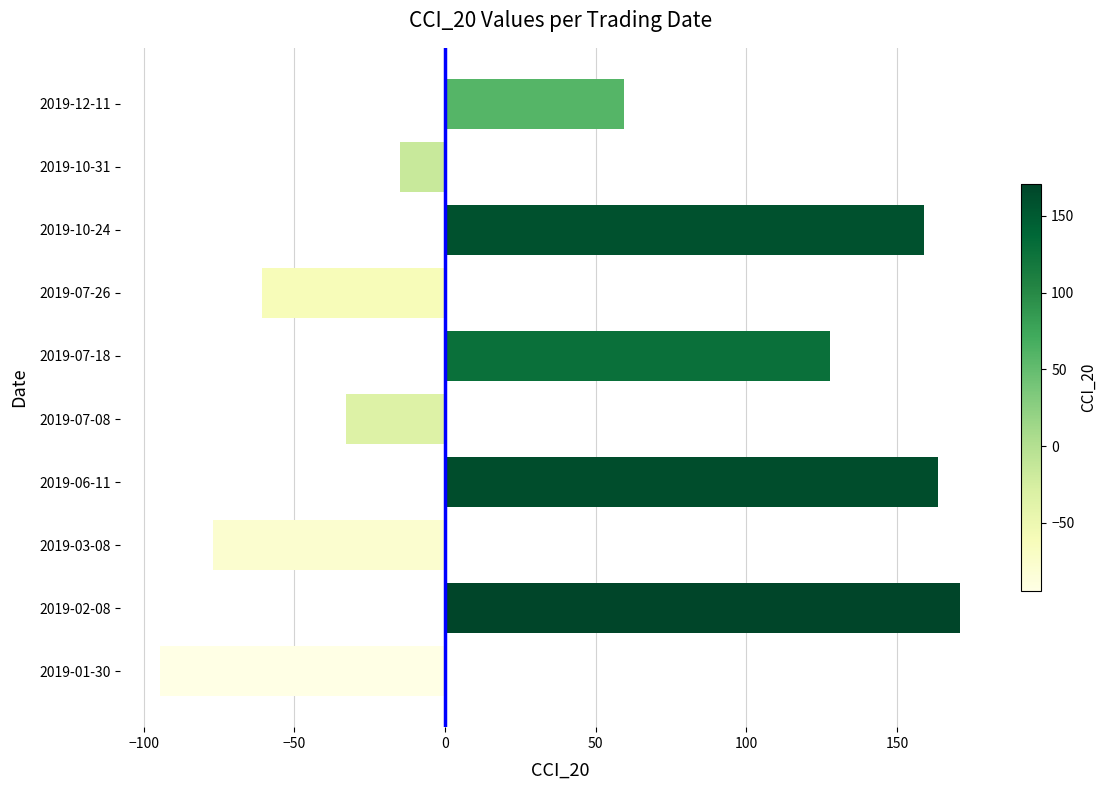

What value does the data have at 2019-03-08?

-76.9